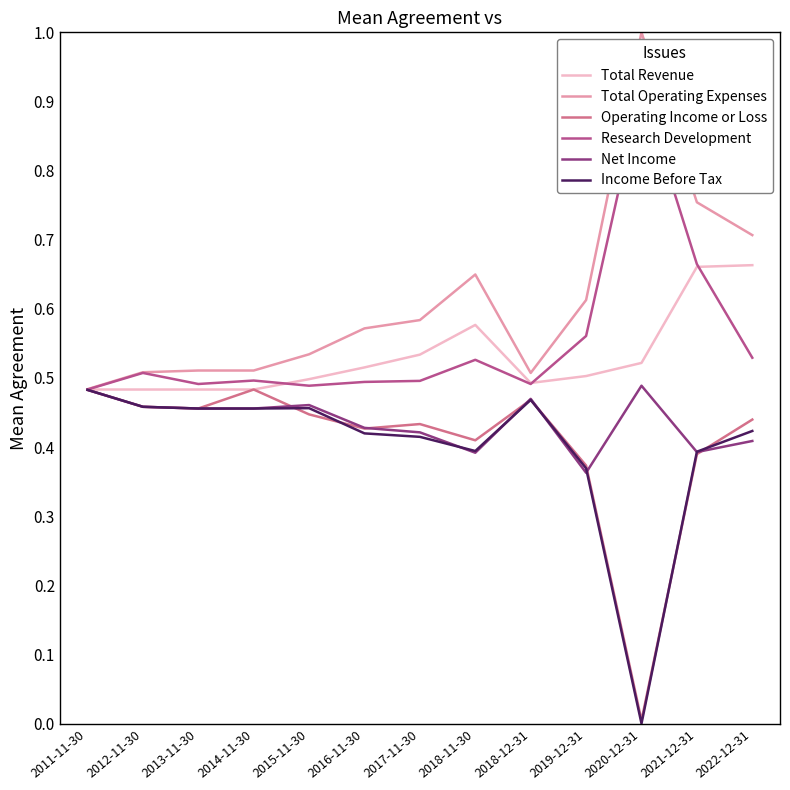

True or false: Net Income has a value of 0.4 at 2022-12-31.

True